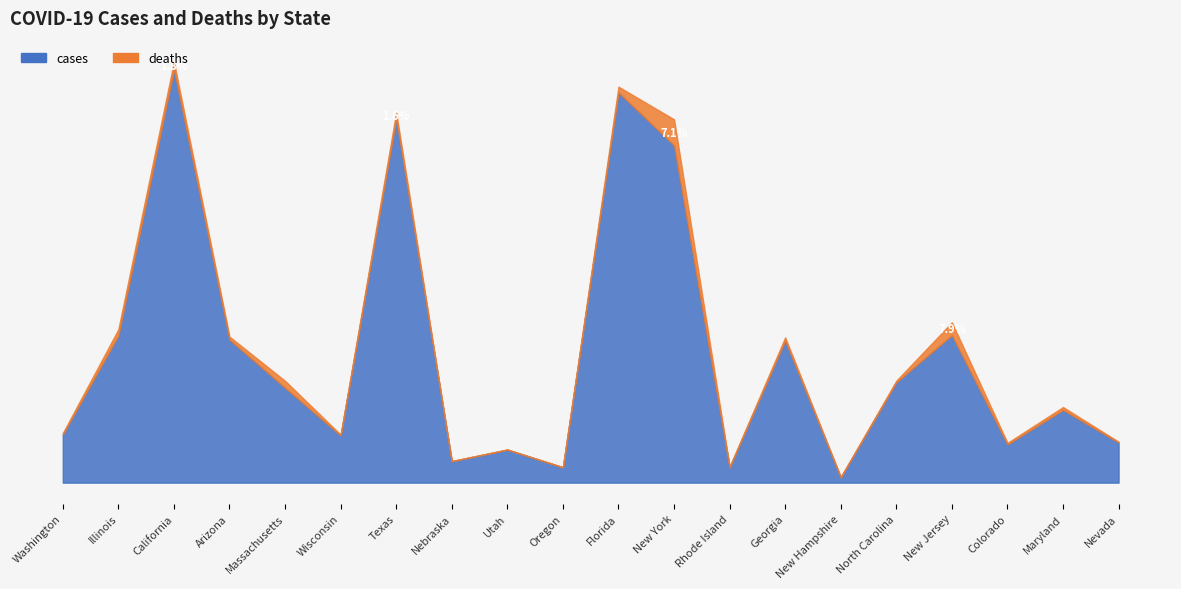

Reading left to right, extract all data points from this chart.

cases: Washington=60160	Illinois=183714	California=515937	Arizona=178473	Massachusetts=118458	Wisconsin=58990	Texas=454759	Nebraska=26702	Utah=41175	Oregon=19097	Florida=487124	New York=421008	Rhode Island=19022	Georgia=177556	New Hampshire=6634	North Carolina=125281	New Jersey=184225	Colorado=47799	Maryland=90835	Nevada=50270
deaths: Washington=1679	Illinois=7718	California=9399	Arizona=3769	Massachusetts=8638	Wisconsin=956	Texas=7520	Nebraska=338	Utah=313	Oregon=331	Florida=7083	New York=32401	Rhode Island=1007	Georgia=3758	New Hampshire=417	North Carolina=1996	New Jersey=15836	Colorado=1846	Maryland=3515	Nevada=833